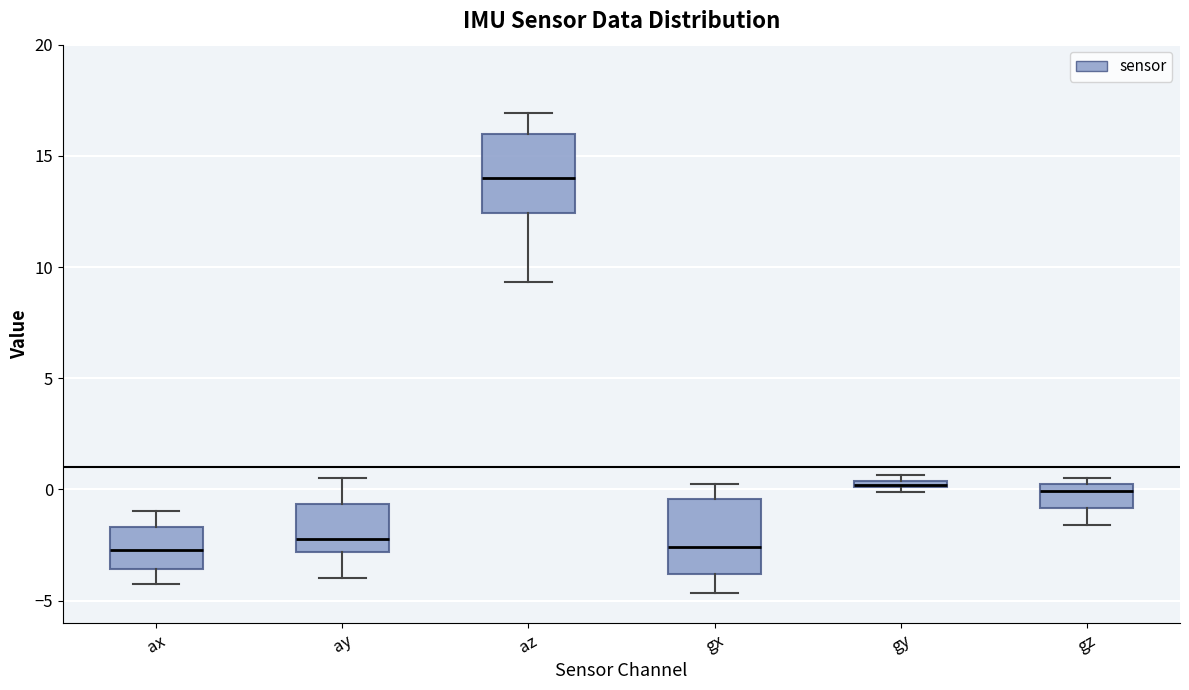

Where is the upper edge of the box for ax on the y-axis? The values are not printed on the chart, so give them approximately, as read against the axis.

-1.5